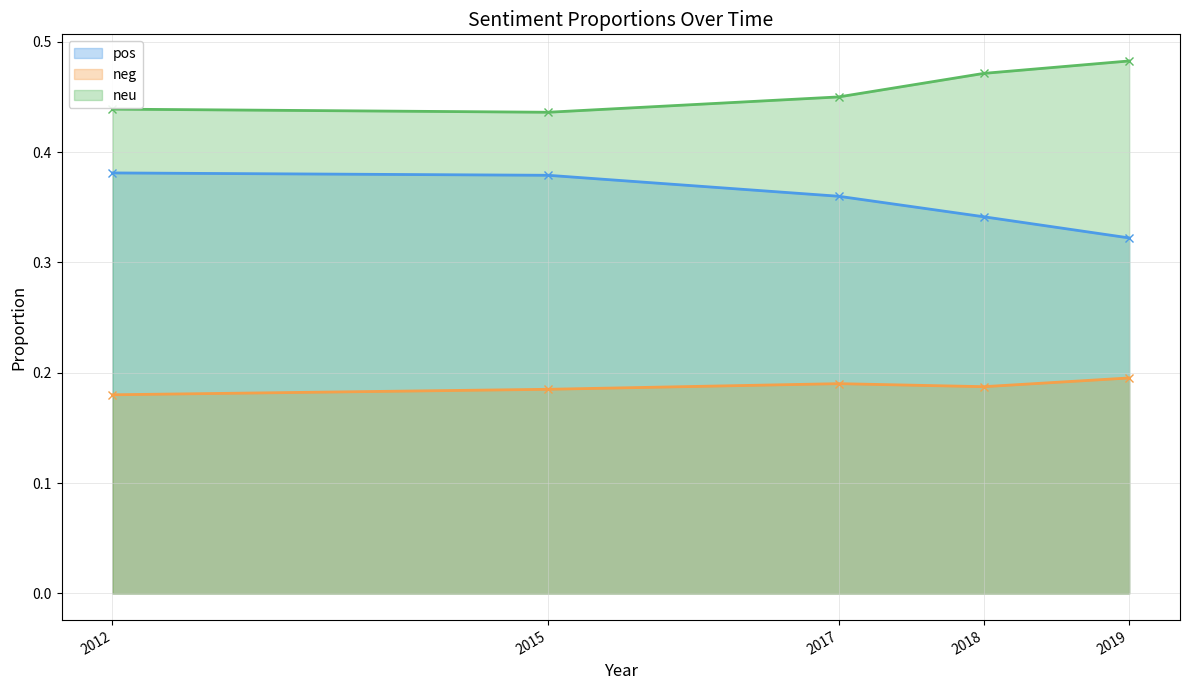

What is the value of the neu point at the 4th from the left?

0.5